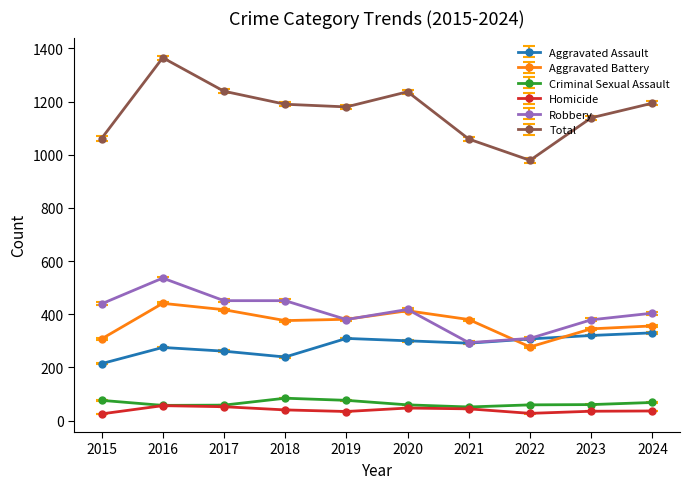

Which series has the widest spread of values?

Total